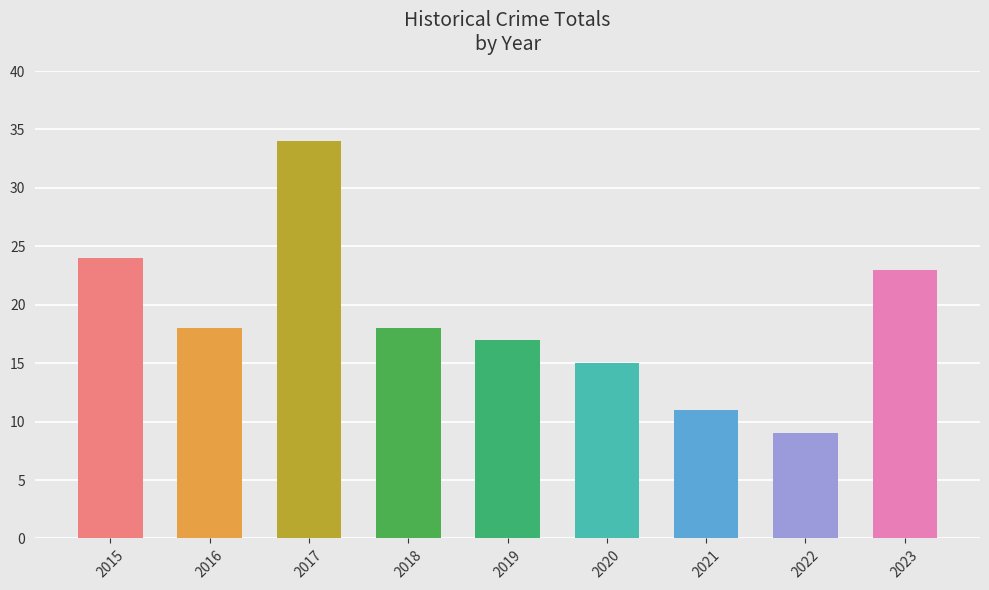

The value at 2019 is 17. True or false?

True